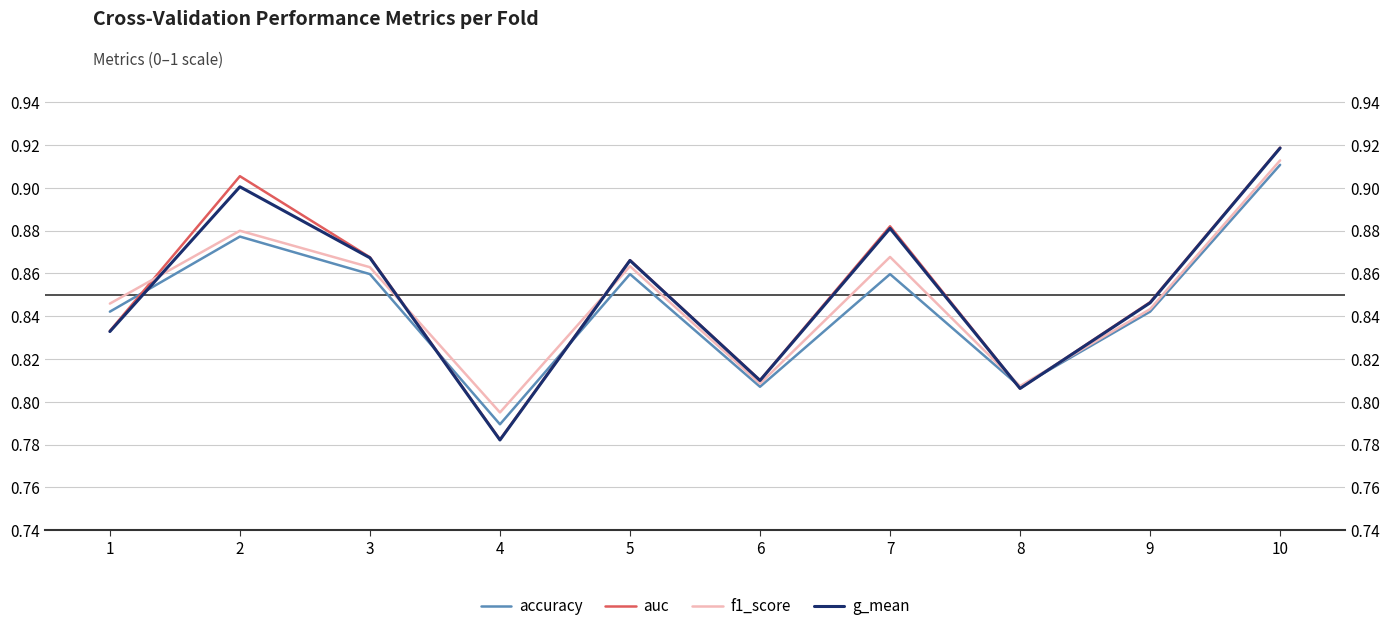

Which series has the largest total across all categories?

auc